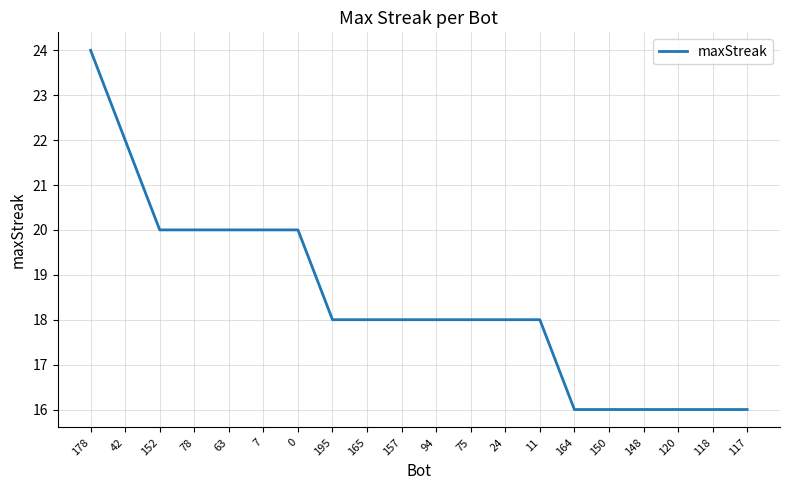

Which category has the highest value across all series?

178